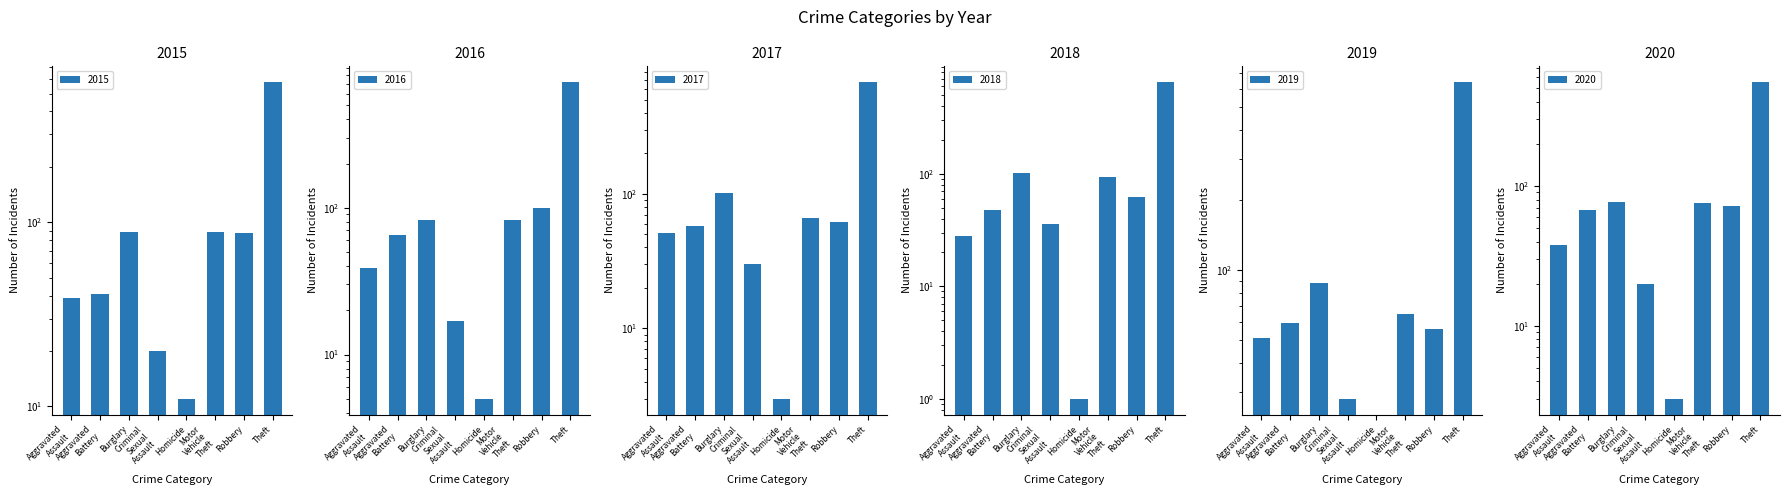

At which category does the chart reach its minimum across all series?

Homicide